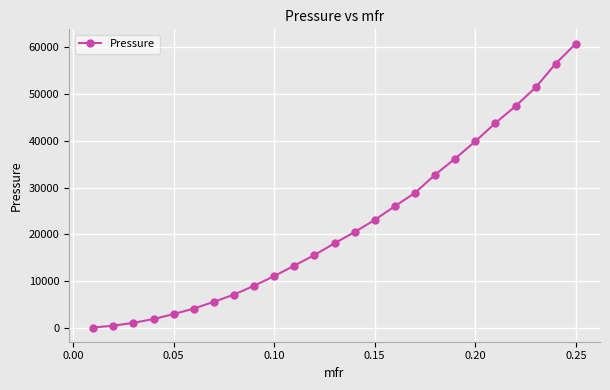

What is the difference between the second highest and minimum values?

56328.3